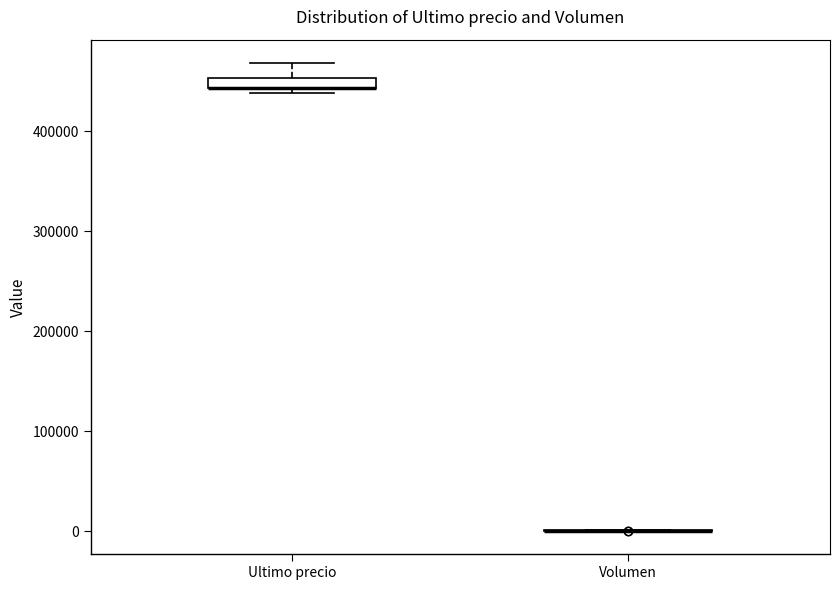

Where is the upper edge of the box for Ultimo precio on the y-axis? The values are not printed on the chart, so give them approximately, as read against the axis.

450000